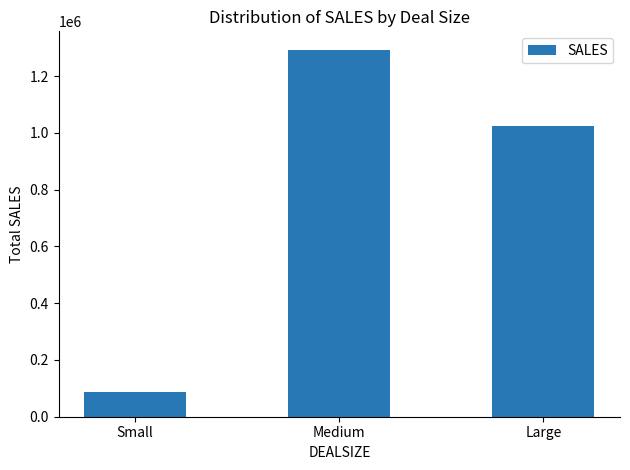

Count the number of values greater than 1025705.

2